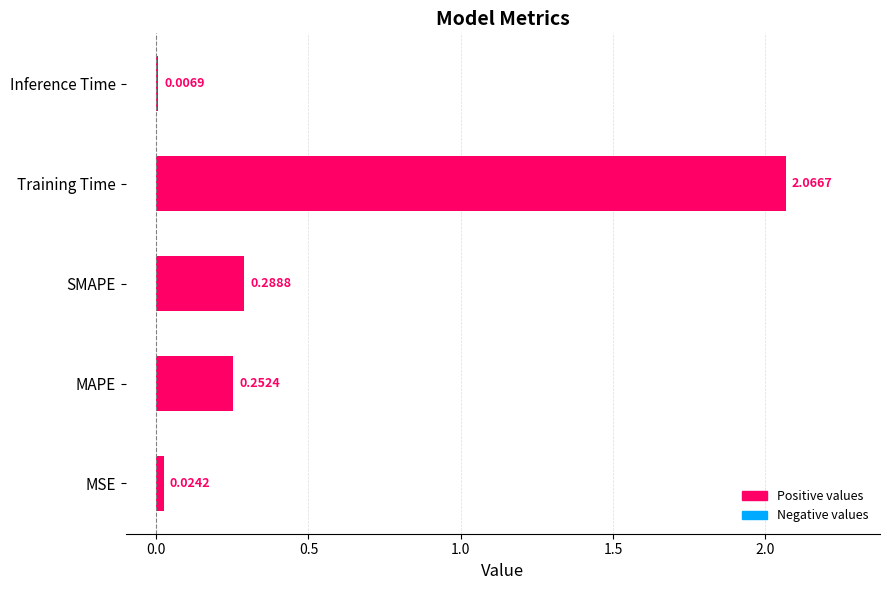

What is the sum of all values?

2.6